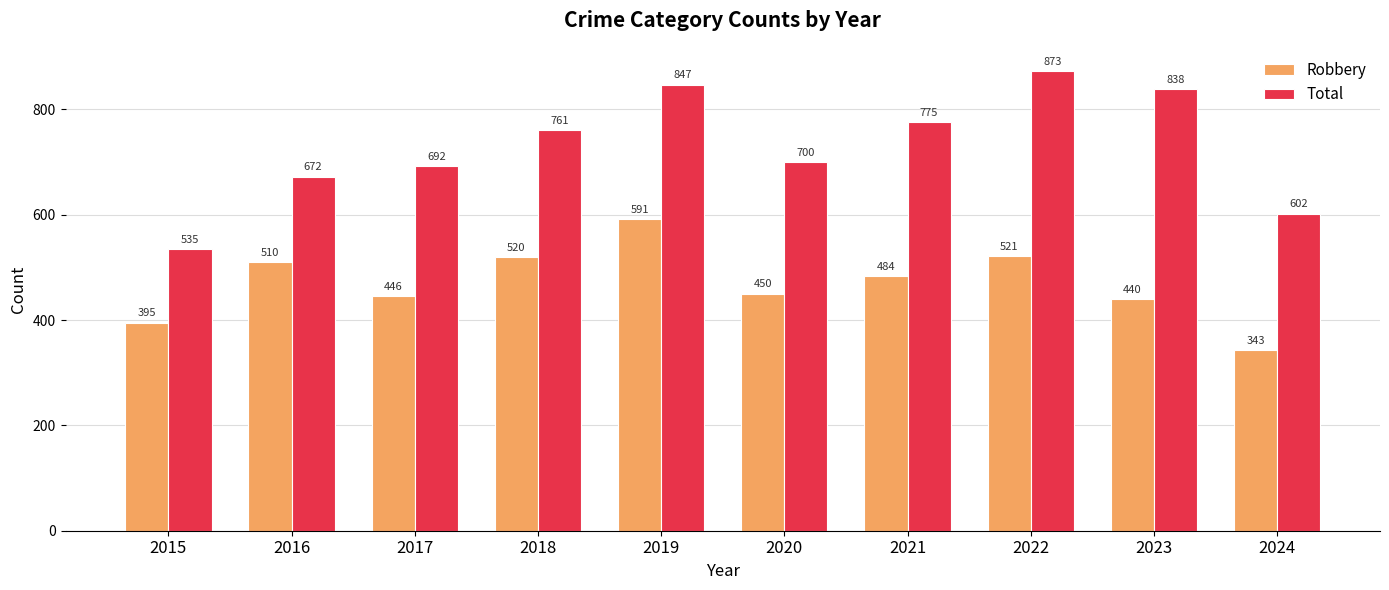

Between 2019 and 2021, which series saw the biggest shift?

Robbery